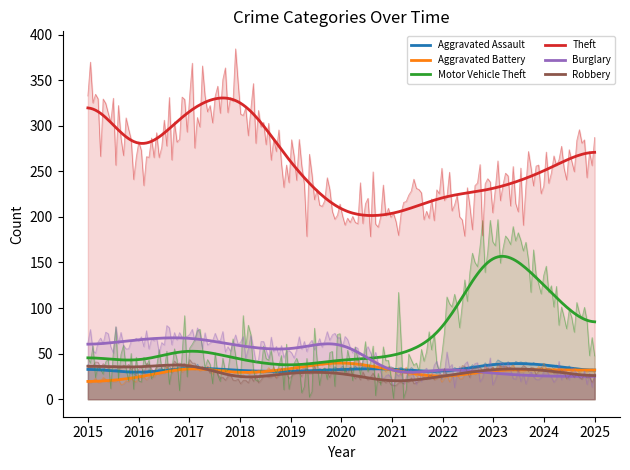

How many lines are shown in the chart?

6